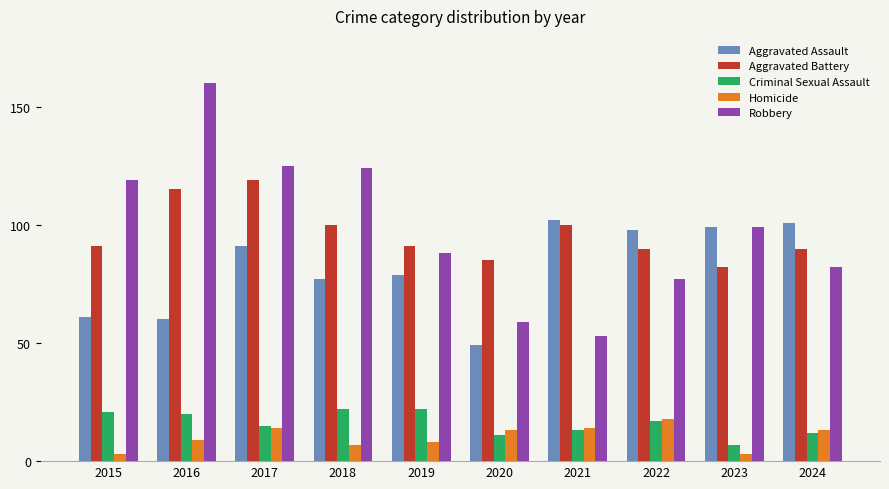

Read the Criminal Sexual Assault value at 2023.

7